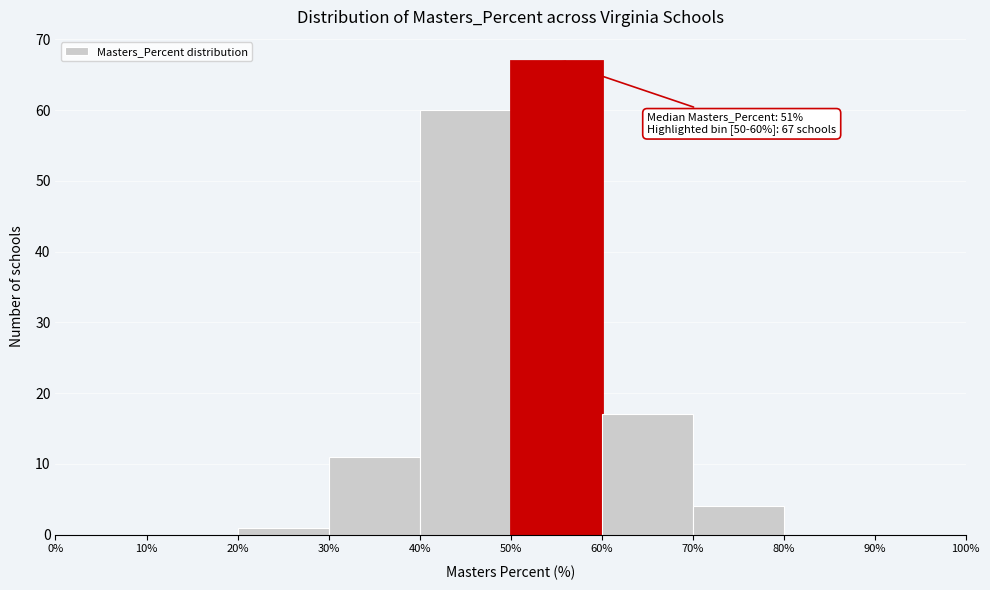

Over which range of the x-axis is the bar tallest?

50% to 60%